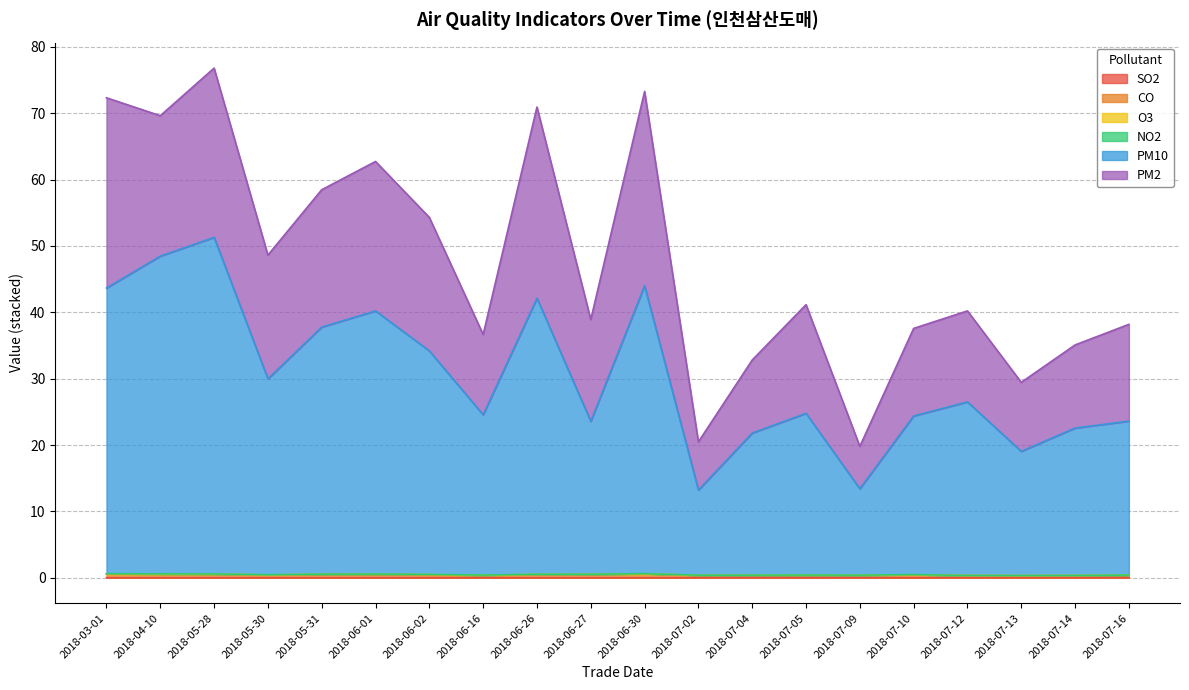

In CO, how many points are lower than both neighbors (excluding endpoints)?

5